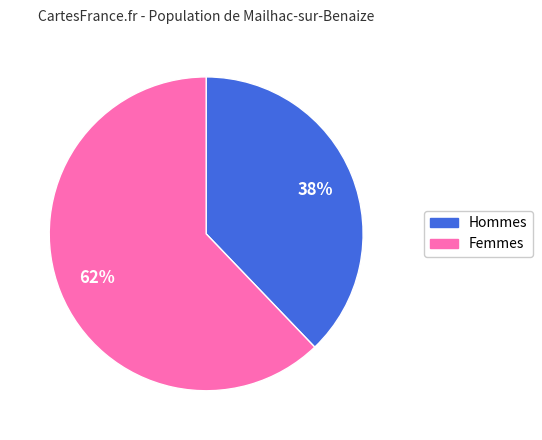

To the nearest percent, what is the average slice percentage?

50%